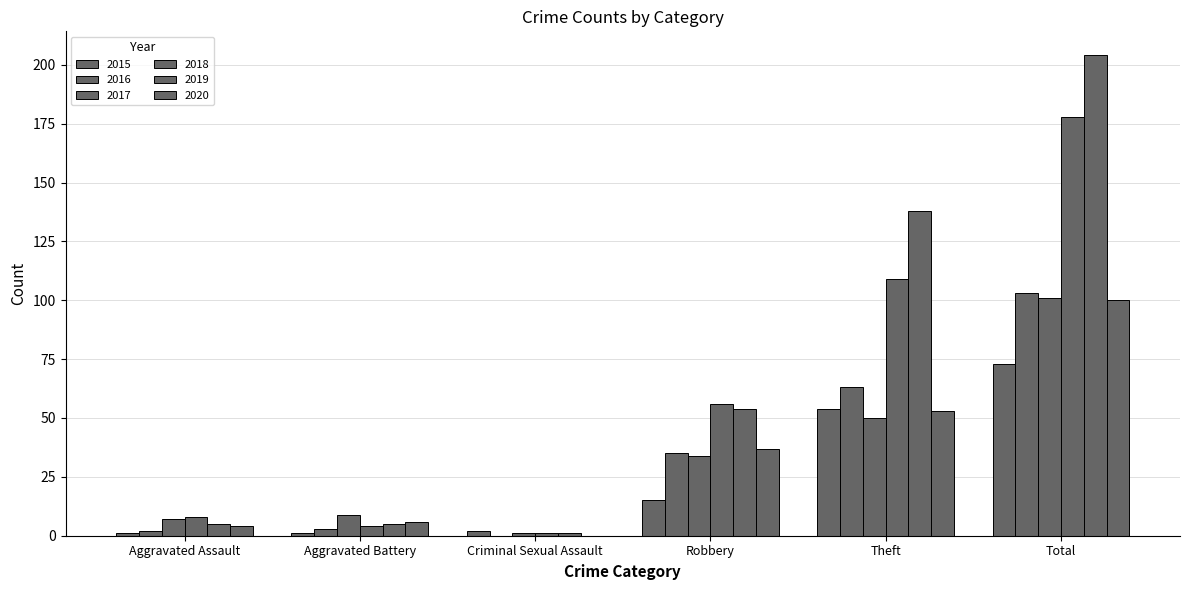

Are the bars horizontal?

No